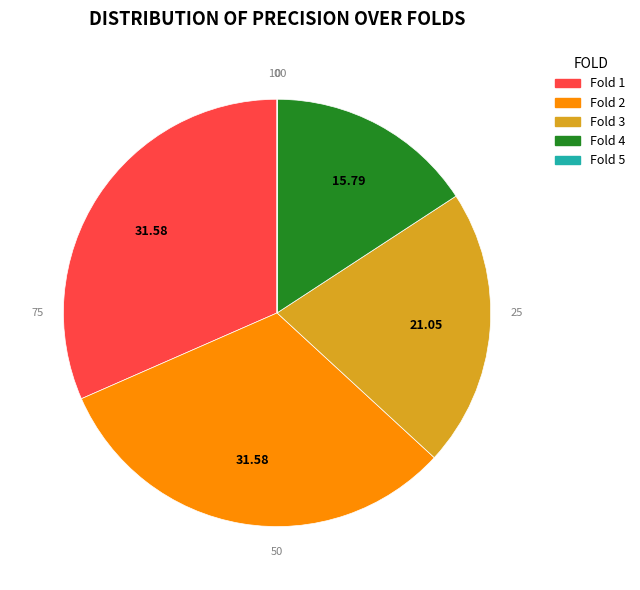

Which has a higher value, Fold 1 or Fold 3?

Fold 1